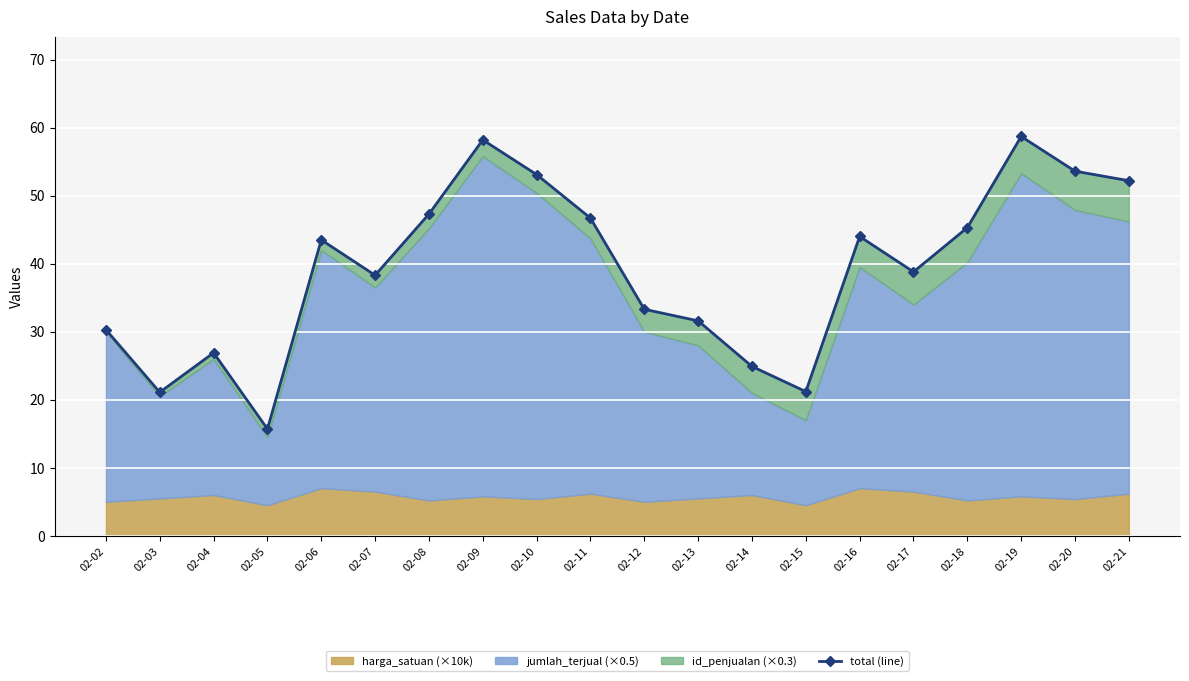

True or false: the data shows 31.6 at 02-13.

True